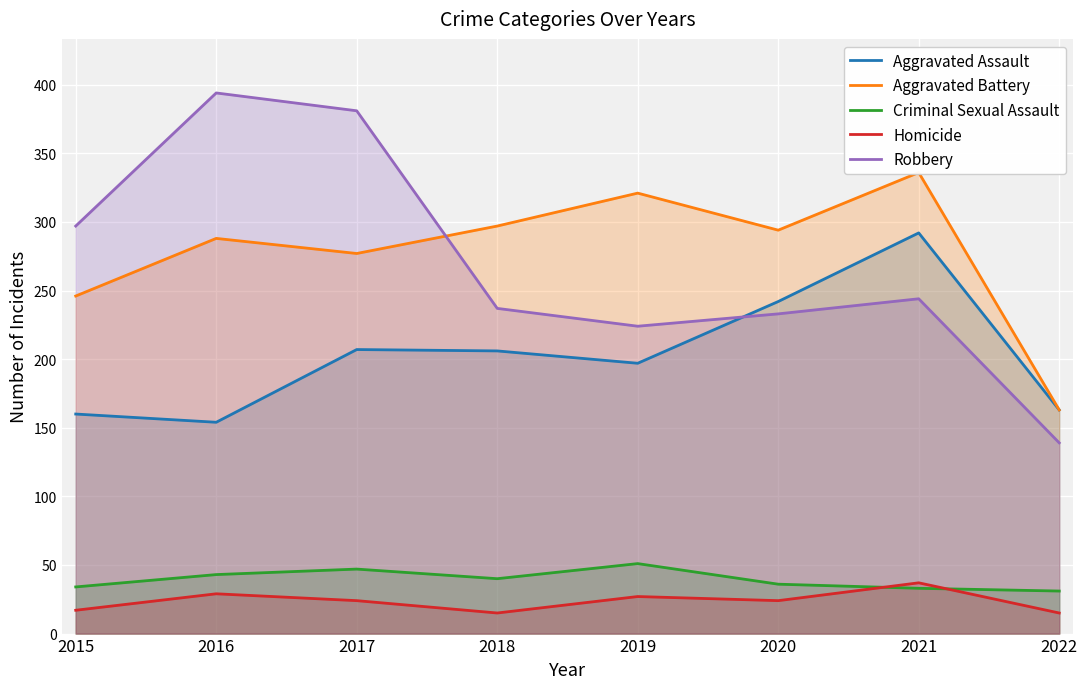

Is the value of Aggravated Battery at 2020 greater than the value of Homicide at 2015?

Yes